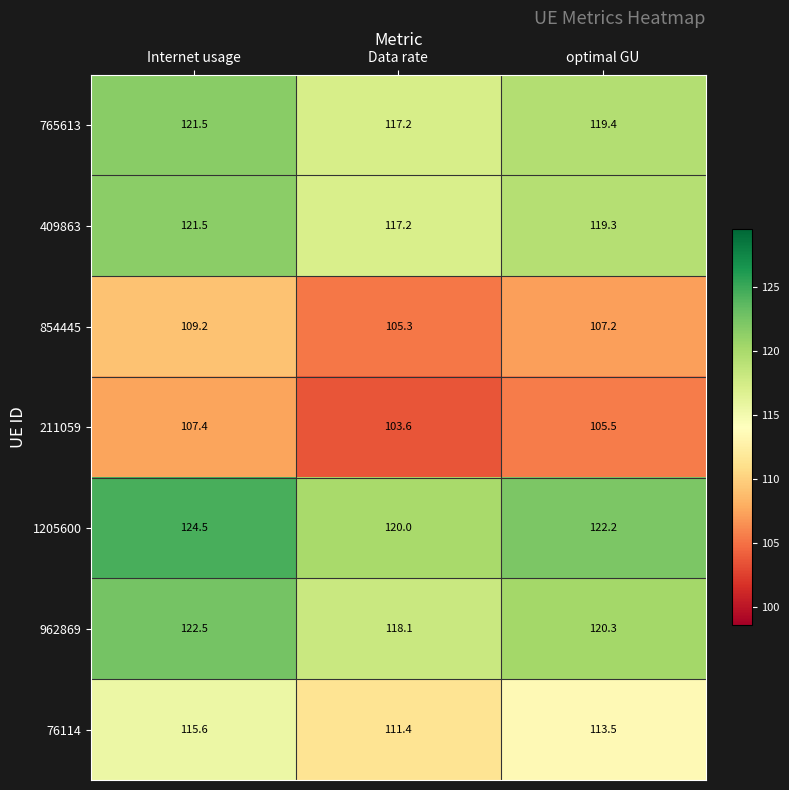

Reading left to right, what are all the values shown in this chart?

765613: 121.5	117.2	119.4
409863: 121.5	117.2	119.3
854445: 109.2	105.3	107.2
211059: 107.4	103.6	105.5
1205600: 124.5	120.0	122.2
962869: 122.5	118.1	120.3
76114: 115.6	111.4	113.5